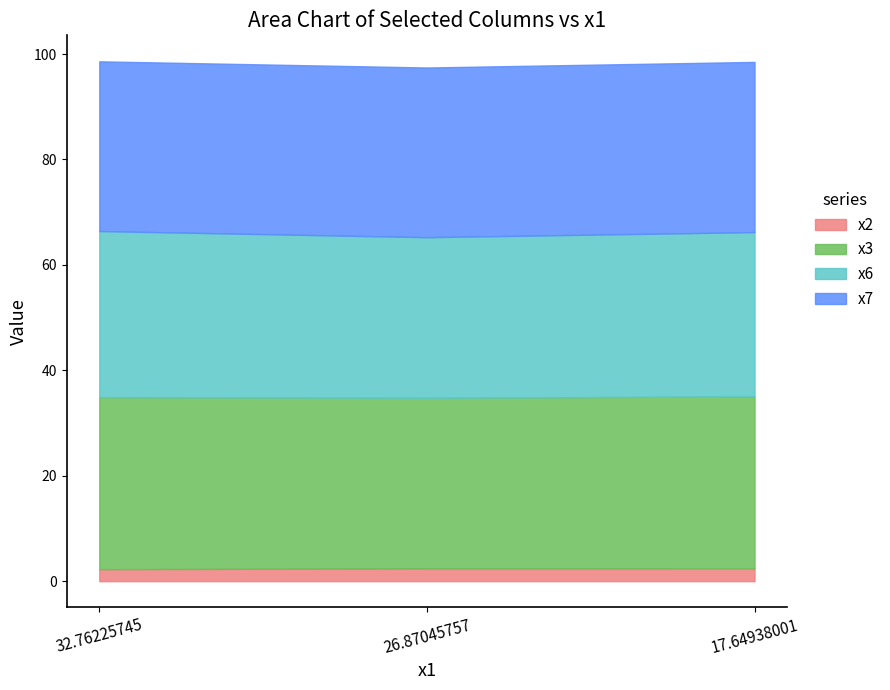

What is the difference between the x3 values at 32.76225745 and 26.87045757?

0.3